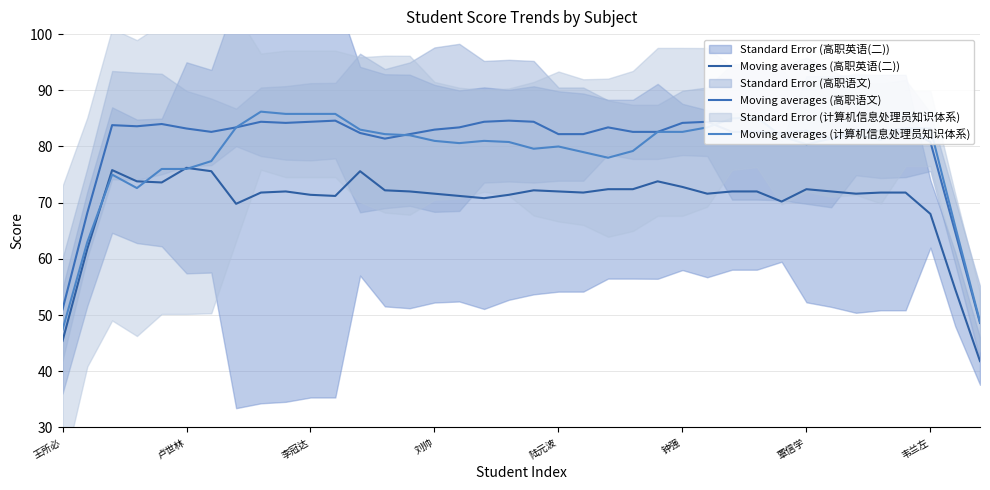

Reading right to left, transcribe all the data shown in this chart.

Moving averages (高职英语(二)): 41.8	54.6	68.0	71.8	71.8	71.6	72.0	72.4	70.2	72.0	72.0	71.6	72.8	73.8	72.4	72.4	71.8	72.0	72.2	71.4	70.8	71.2	71.6	72.0	72.2	75.6	71.2	71.4	72.0	71.8	69.8	75.6	76.2	73.6	73.8	75.8	61.8	45.4
Moving averages (高职语文): 48.6	64.8	80.8	83.2	82.8	83.0	81.4	82.8	82.4	82.6	82.6	84.4	84.2	82.6	82.6	83.4	82.2	82.2	84.4	84.6	84.4	83.4	83.0	82.2	81.4	82.4	84.6	84.4	84.2	84.4	83.4	82.6	83.2	84.0	83.6	83.8	68.2	51.0
Moving averages (计算机信息处理员知识体系): 48.8	65.8	83.2	83.2	81.2	82.2	81.4	80.4	81.8	85.2	85.0	83.4	82.6	82.6	79.2	78.0	79.0	80.0	79.6	80.8	81.0	80.6	81.0	82.0	82.2	83.0	85.8	85.8	85.8	86.2	83.4	77.4	76.0	76.0	72.6	75.0	63.0	47.4